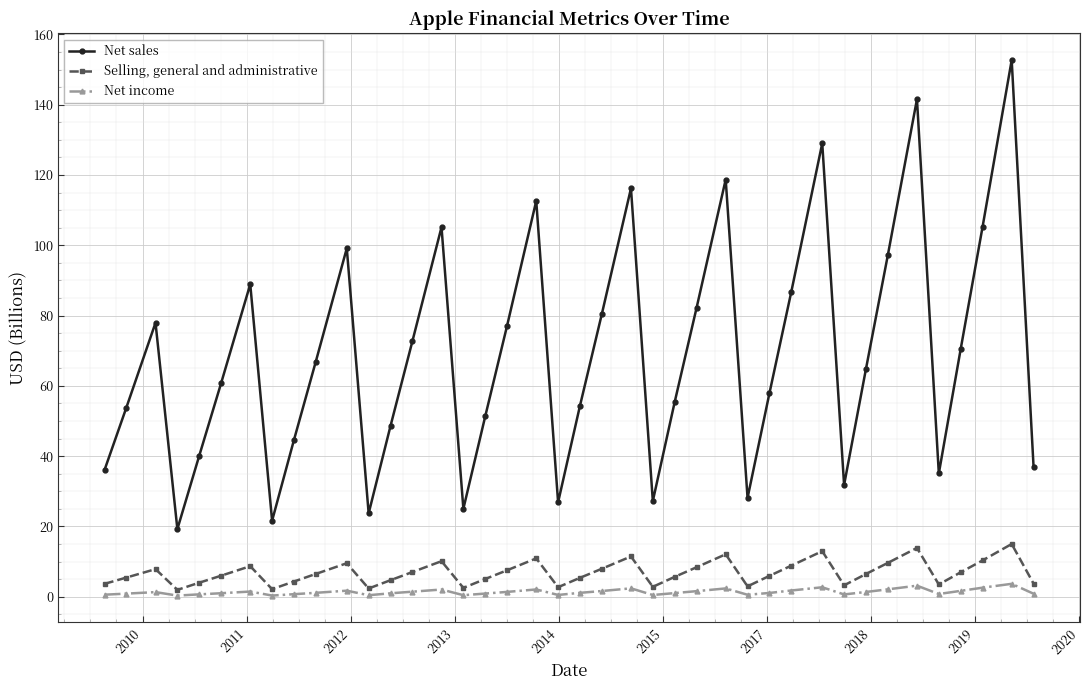

True or false: Net income and Selling, general and administrative intersect in this chart.

False